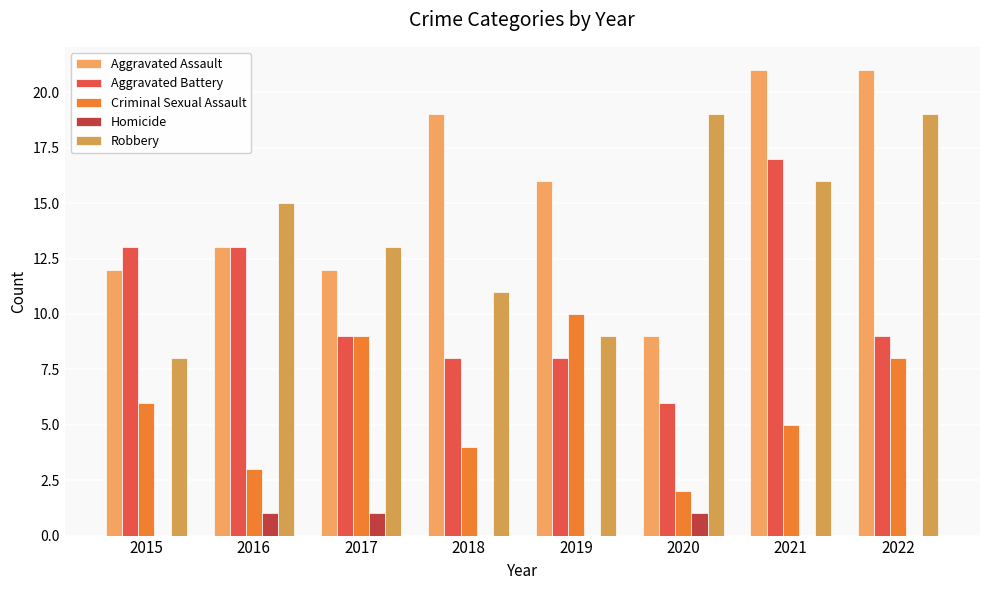

How many groups of bars are there?

8